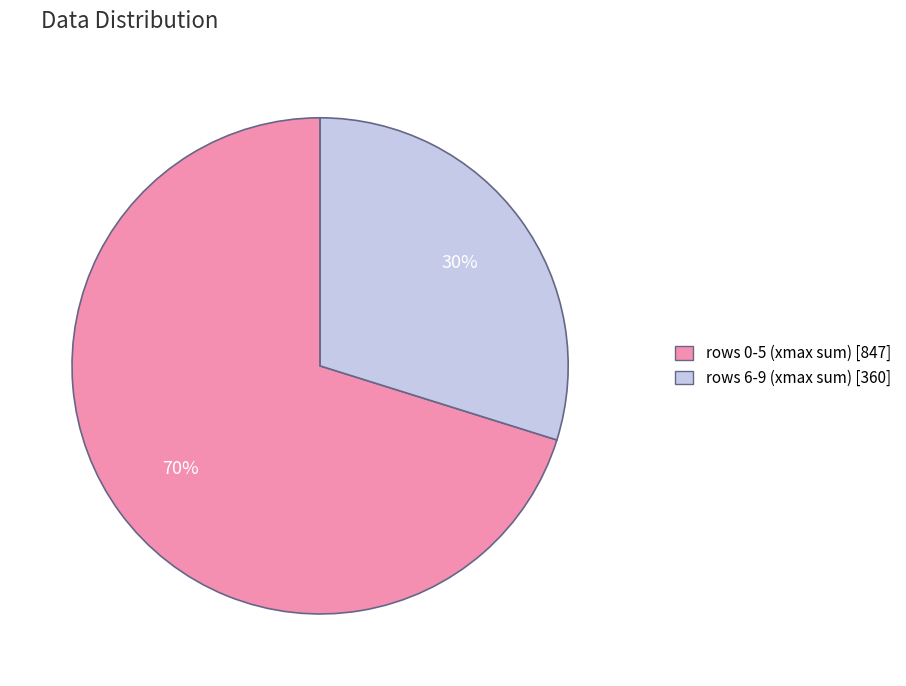

Does any single category account for the majority?

Yes